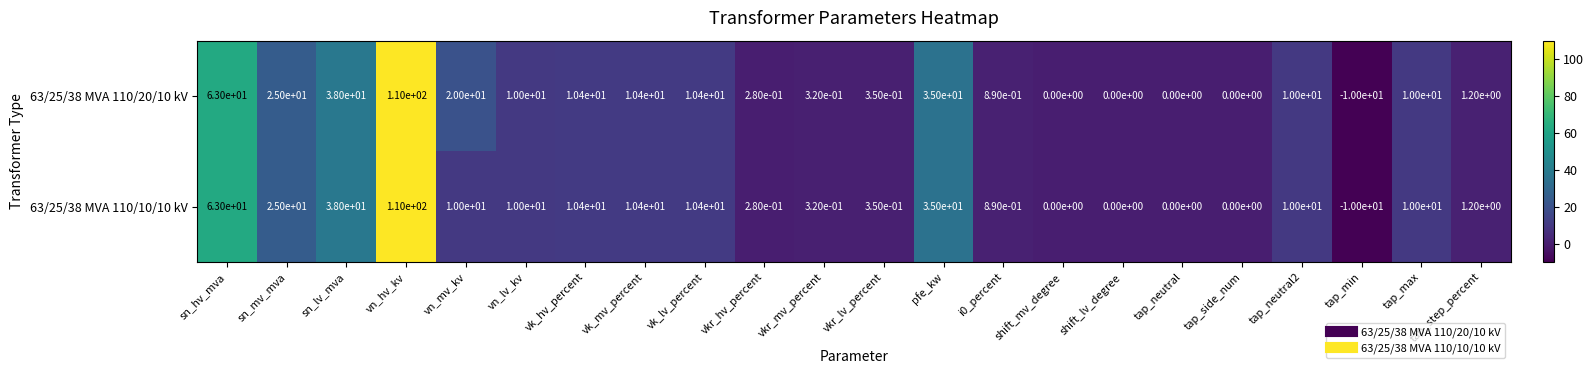

At which label does 63/25/38 MVA 110/20/10 kV reach its peak?

vn_hv_kv